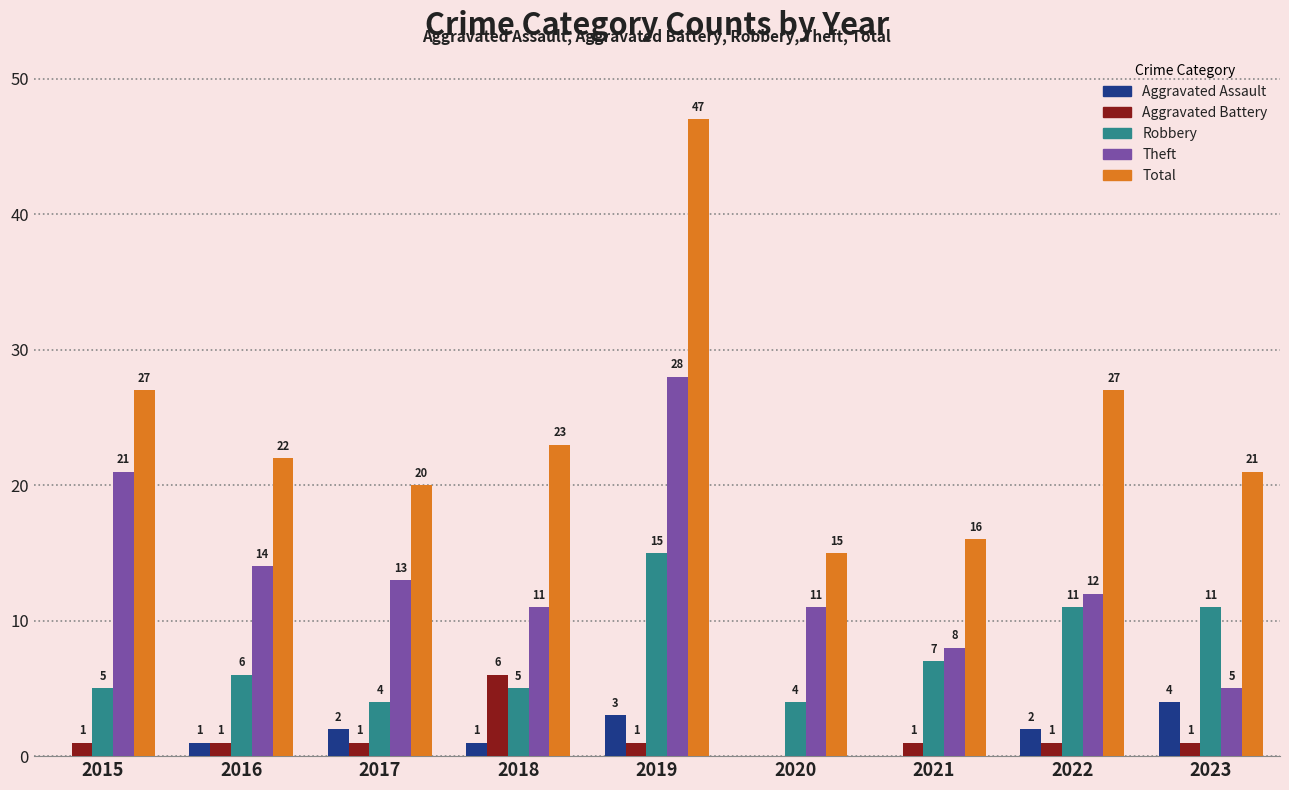

Which series changed the most between 2018 and 2021?

Total